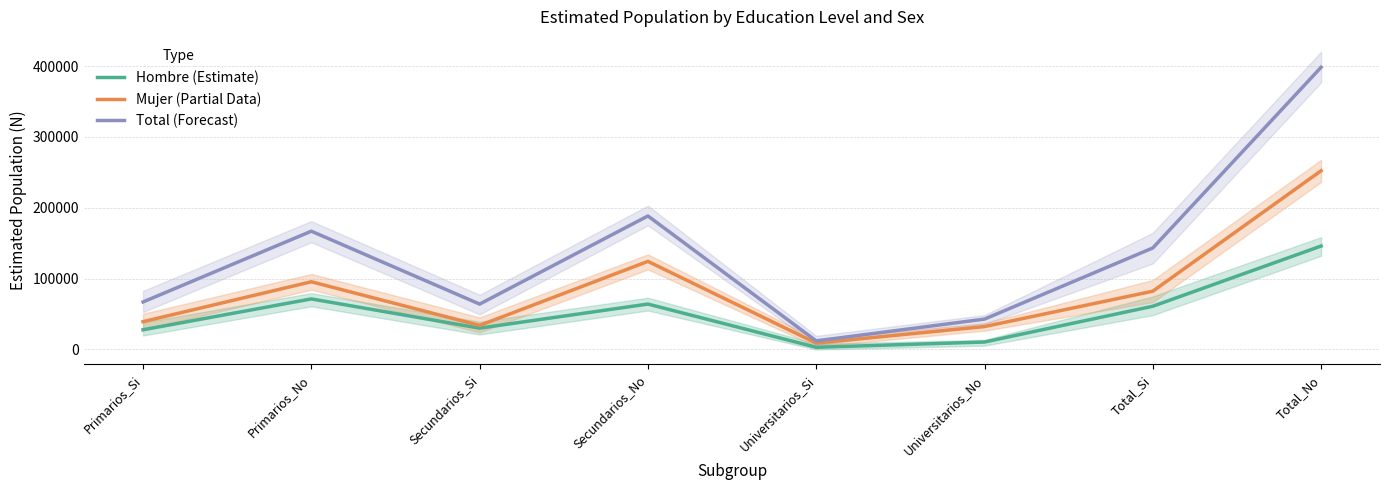

The value of Mujer (Partial Data) at Total_No is 332851. True or false?

False